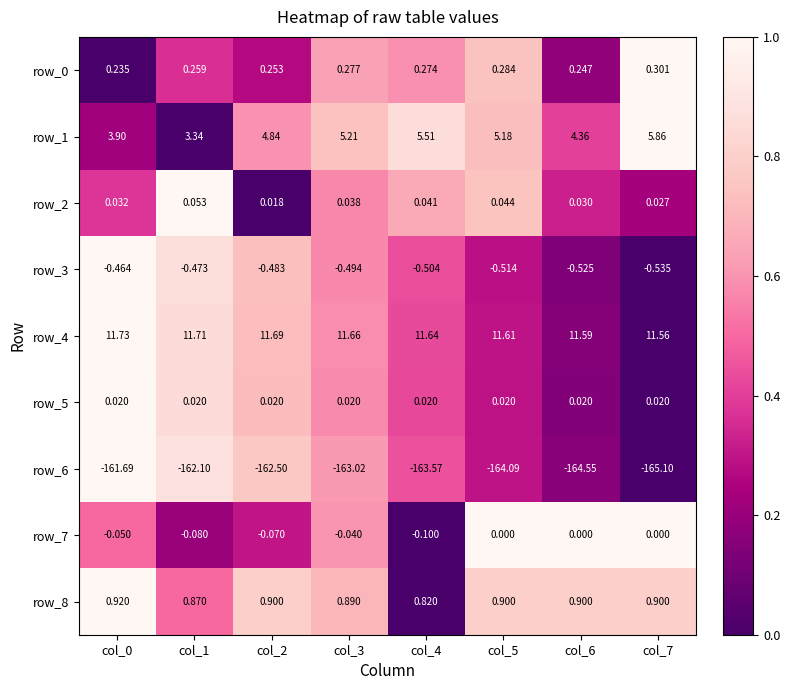

How many series are shown in this chart?

9